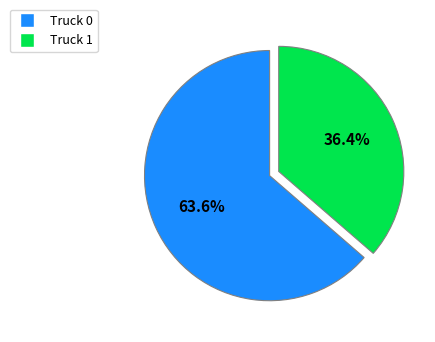

What is the ratio of the value at Truck 1 to the value at Truck 0?

0.6